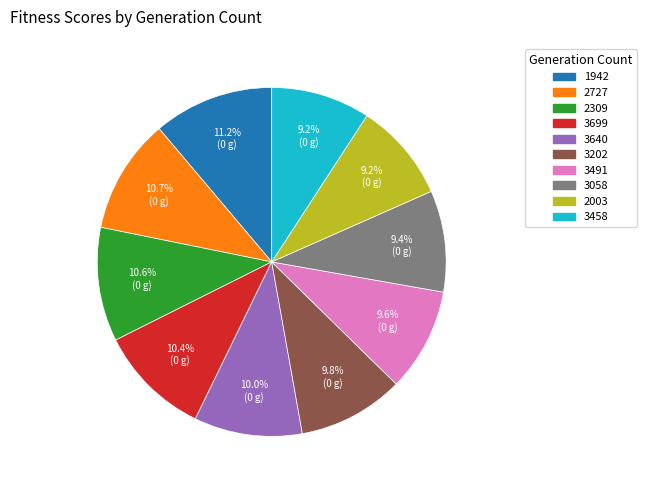

Is it true that 2003 is 2% of the pie?

False